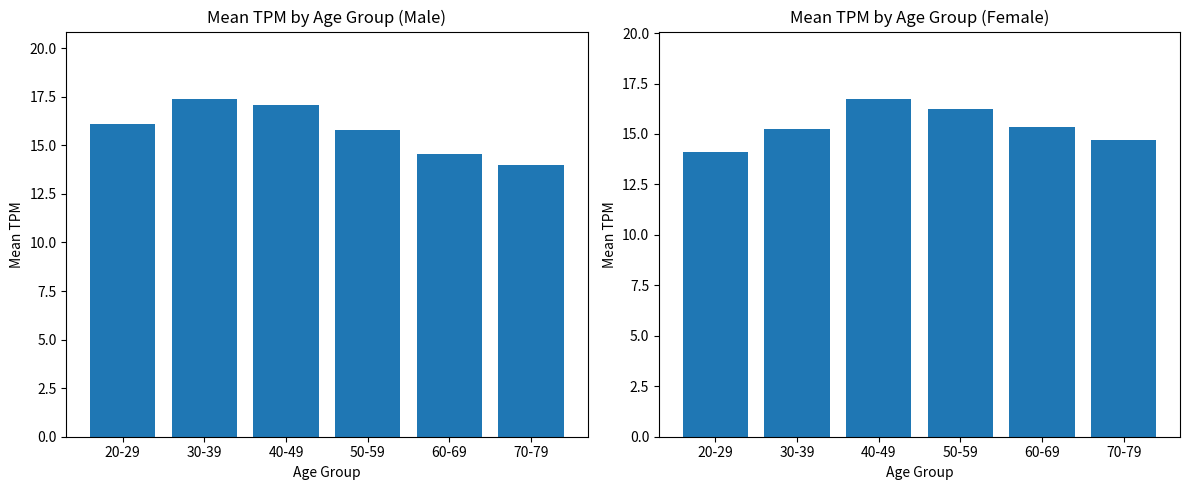

Does the chart contain any negative values?

No